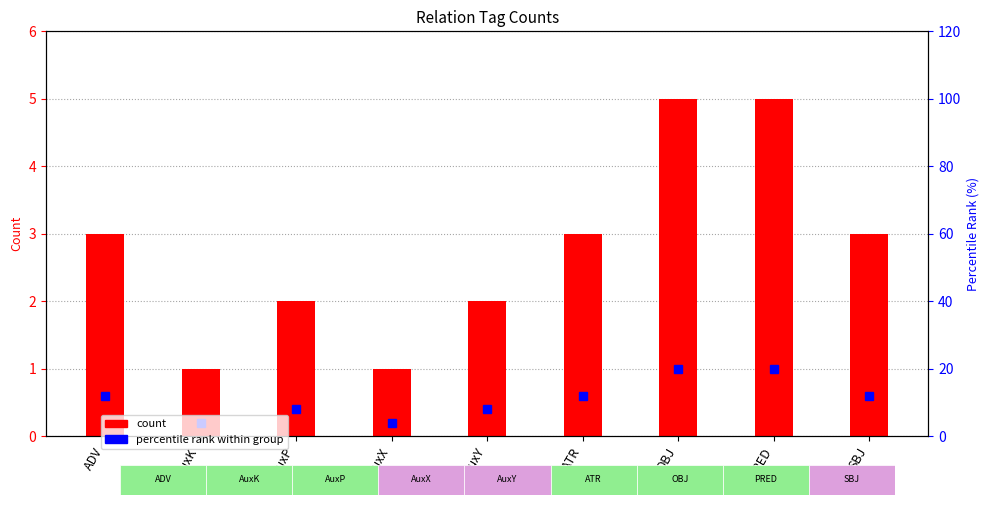

Does the chart contain stacked bars?

No